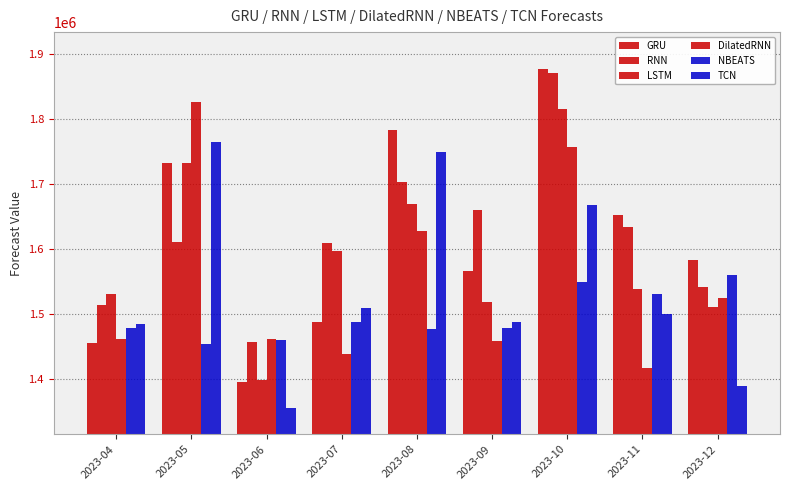

Count the number of data series in this chart.

6